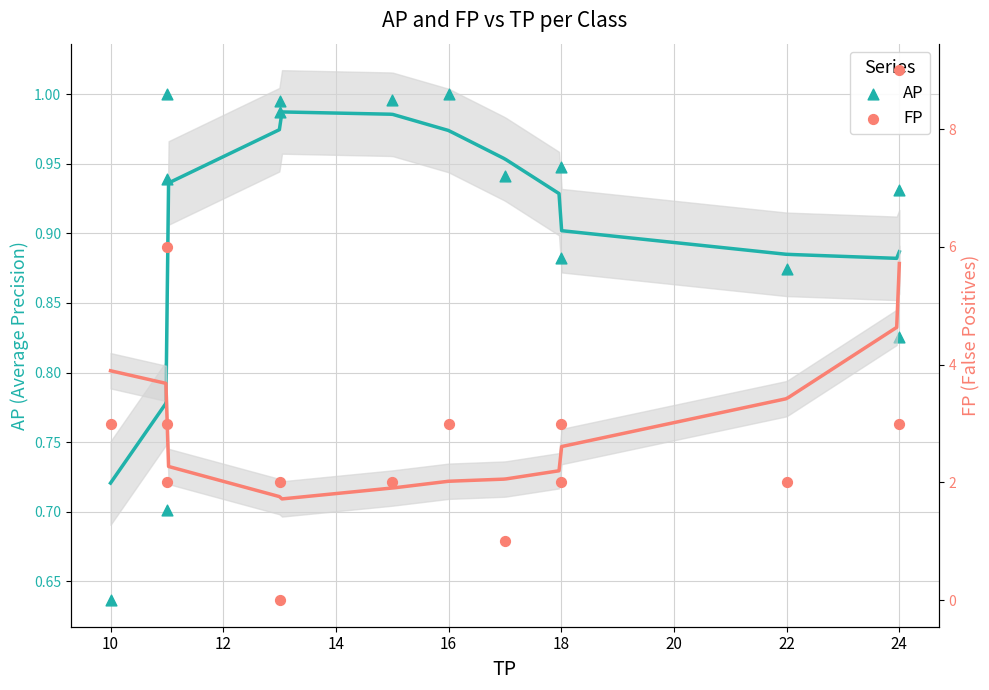

Which series contains the lowest Y value?

FP